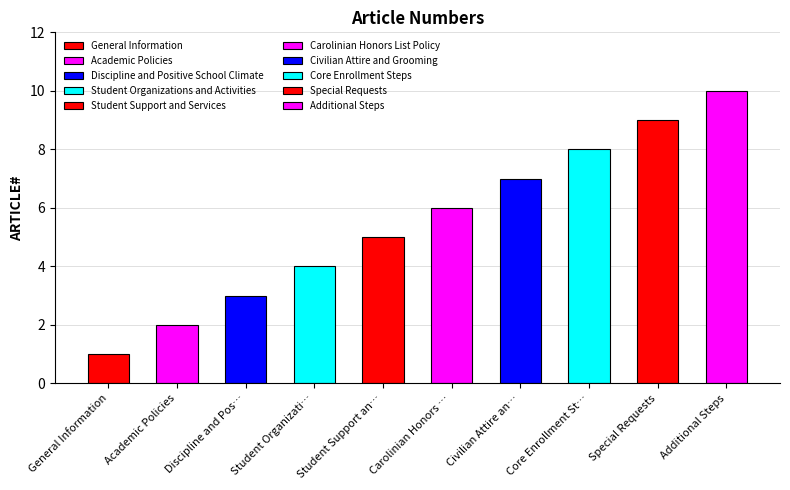

List the labels in order of value, largest first.

Additional Steps, Special Requests, Core Enrollment Steps, Civilian Attire and Grooming, Carolinian Honors List Policy, Student Support and Services, Student Organizations and Activities, Discipline and Positive School Climate, Academic Policies, General Information